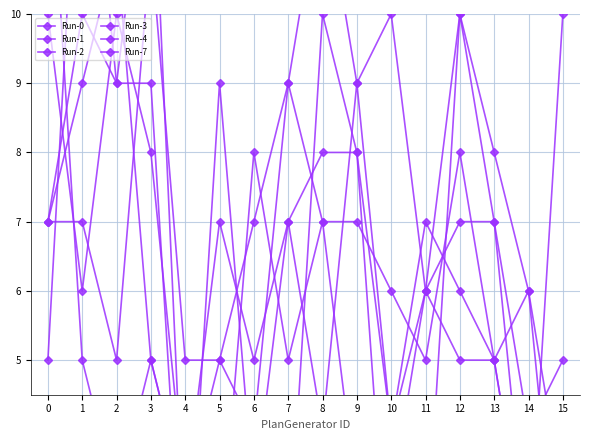

How many lines are shown in the chart?

6